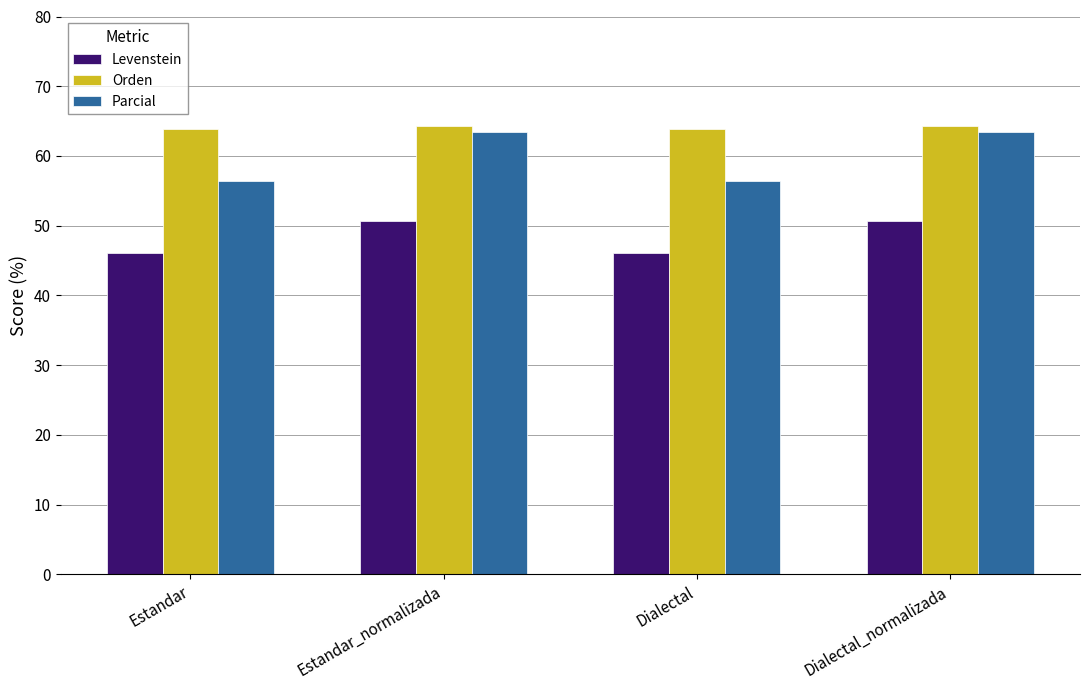

What is the sum of the Parcial values at Estandar_normalizada and Dialectal_normalizada?

126.8